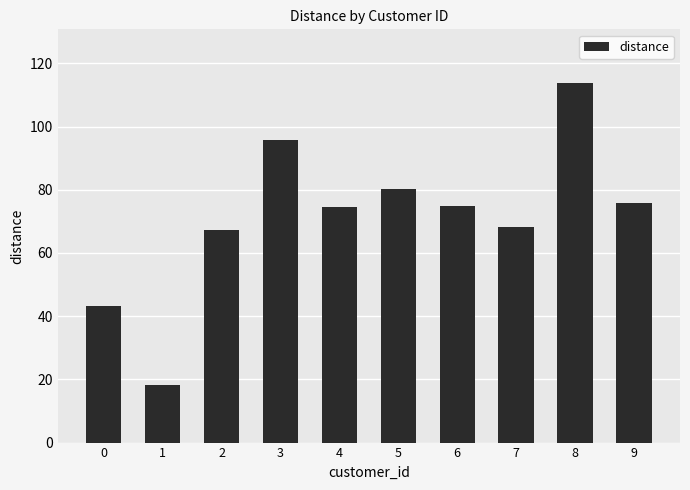

What is the change in value from 4 to 8?

+39.0